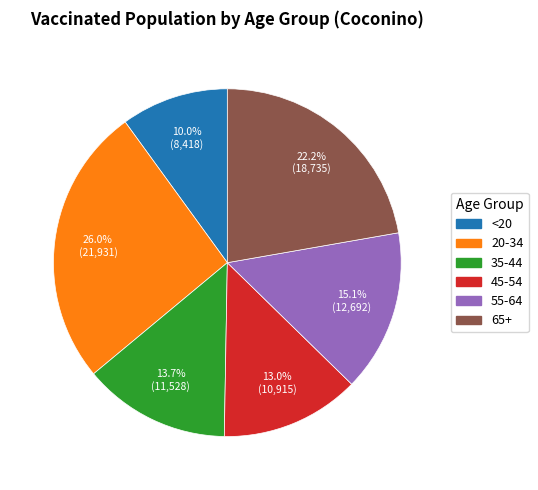

What percentage do <20 and 55-64 together represent?

25.1%